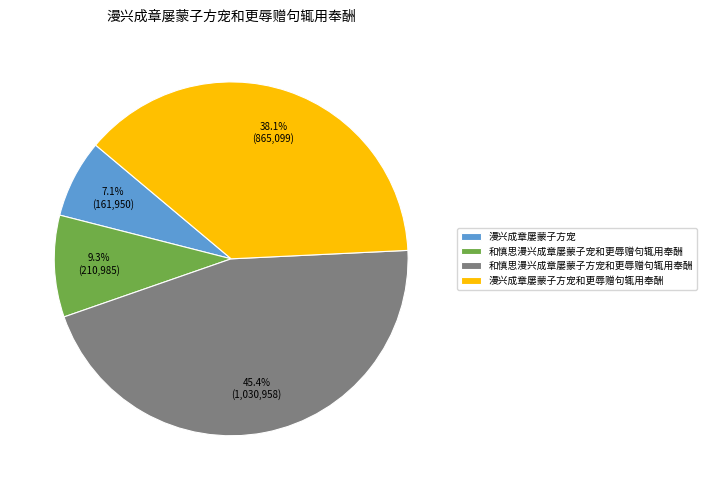

Approximately how many times larger is the value at 漫兴成章屡蒙子方宠和更辱赠句辄用奉酬 compared to 和慎思漫兴成章屡蒙子方宠和更辱赠句辄用奉酬?

0.8